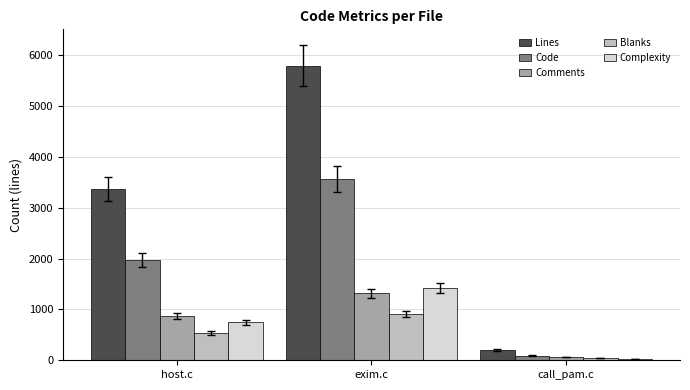

What is the label of the 2nd bar from the right?

exim.c